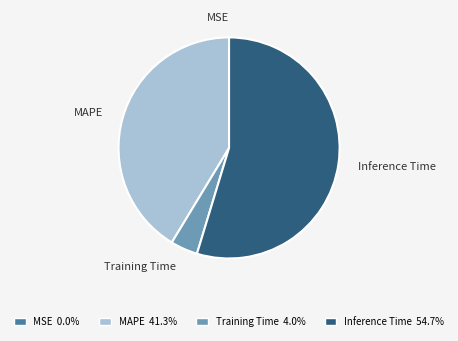

What is the largest slice in the pie chart?

Inference Time